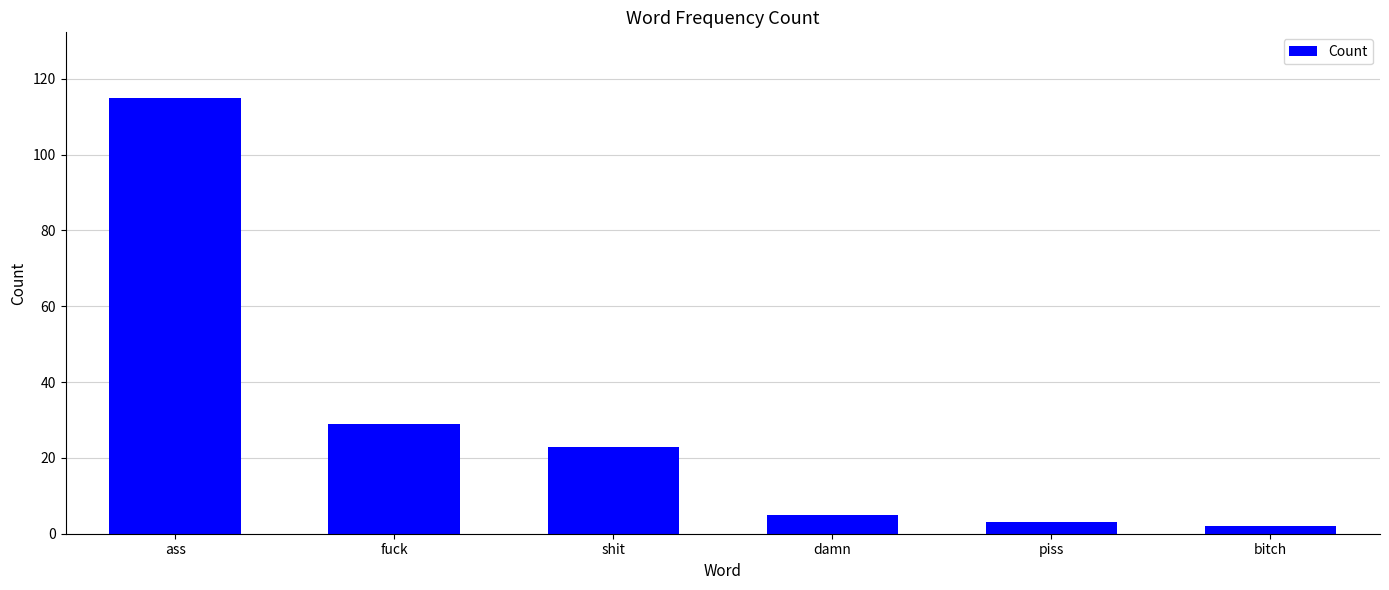

What is the change in value from fuck to damn?

-24